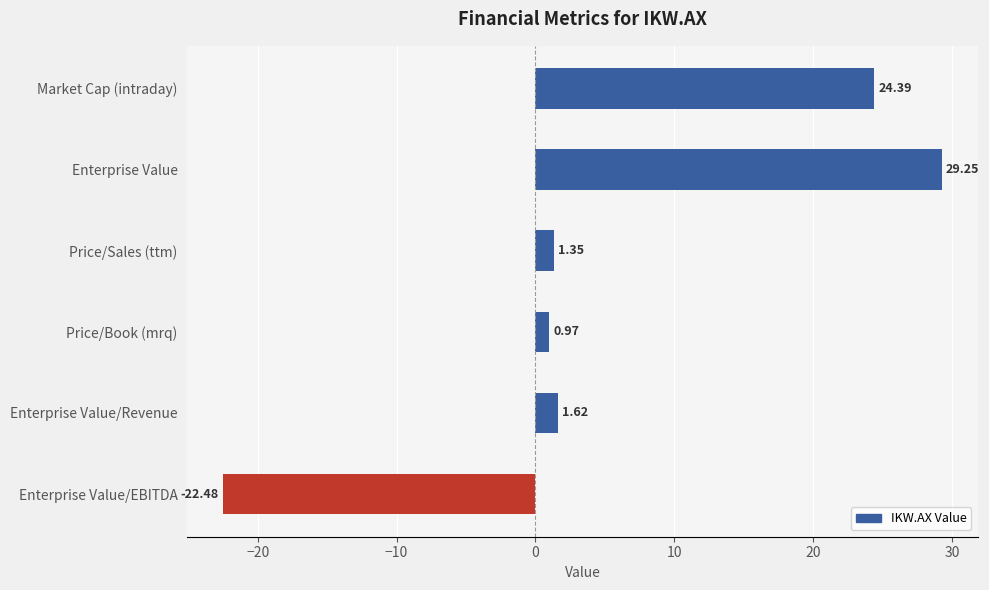

What is the label of the 2nd bar from the top?

Enterprise Value